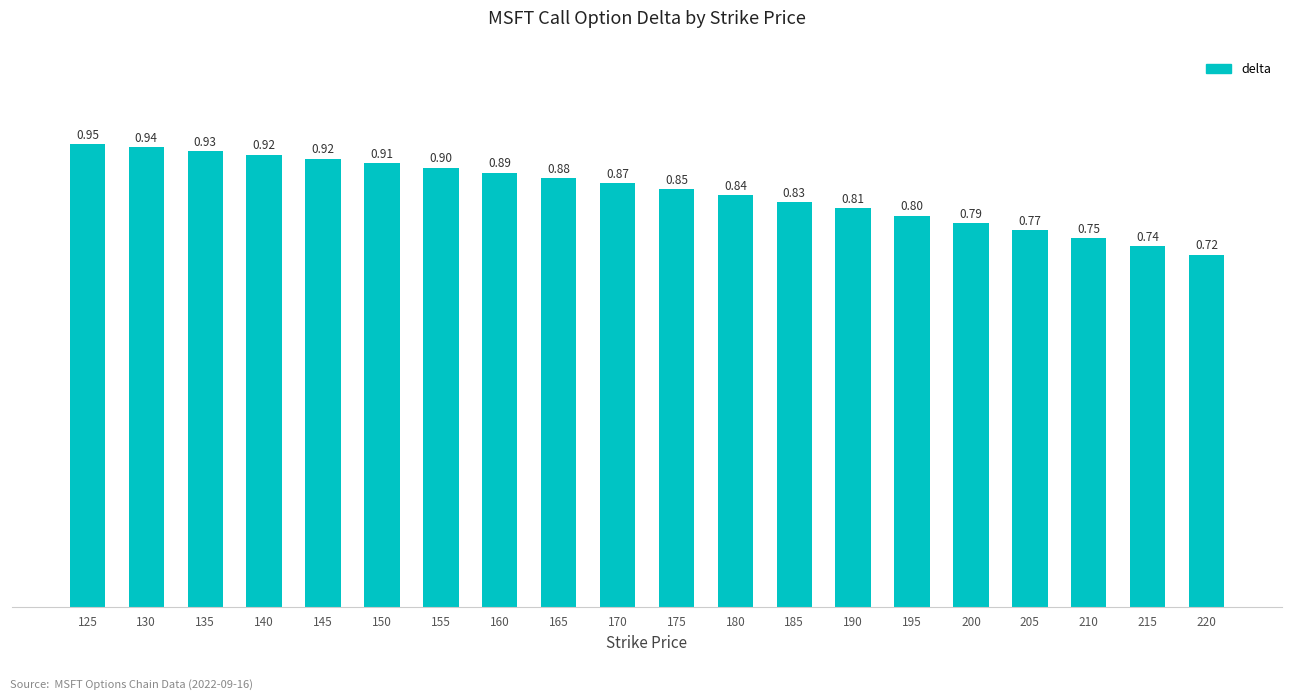

Is it true that the value at 155 is 1.4?

False